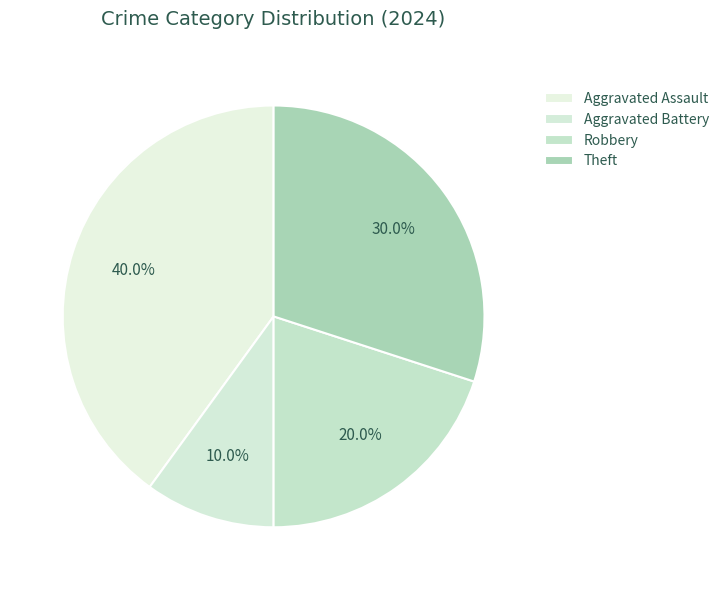

Rank the categories by value from lowest to highest.

Aggravated Battery, Robbery, Theft, Aggravated Assault